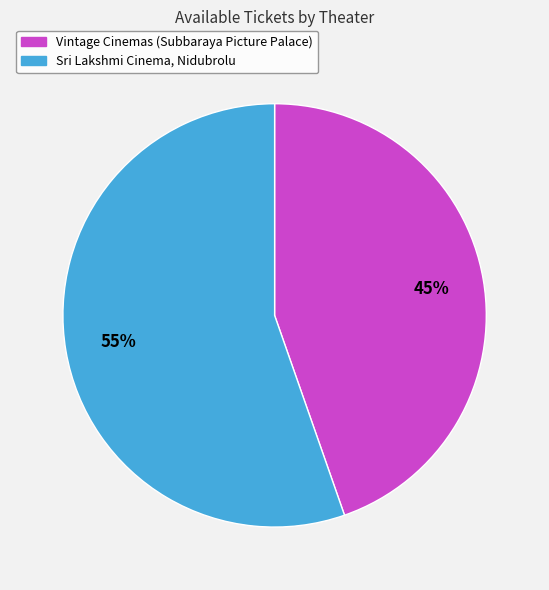

Combined, do Sri Lakshmi Cinema, Nidubrolu and Vintage Cinemas (Subbaraya Picture Palace) account for over 50%?

Yes